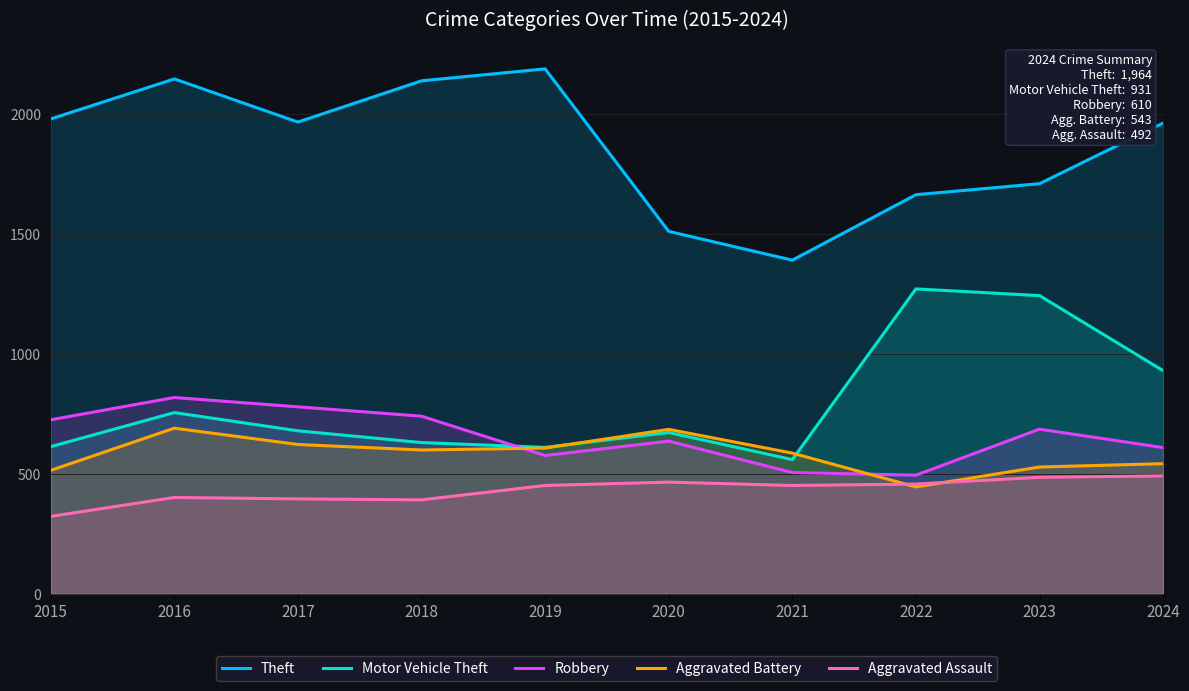

Is the value of Aggravated Battery at 2015 greater than the value of Motor Vehicle Theft at 2017?

No